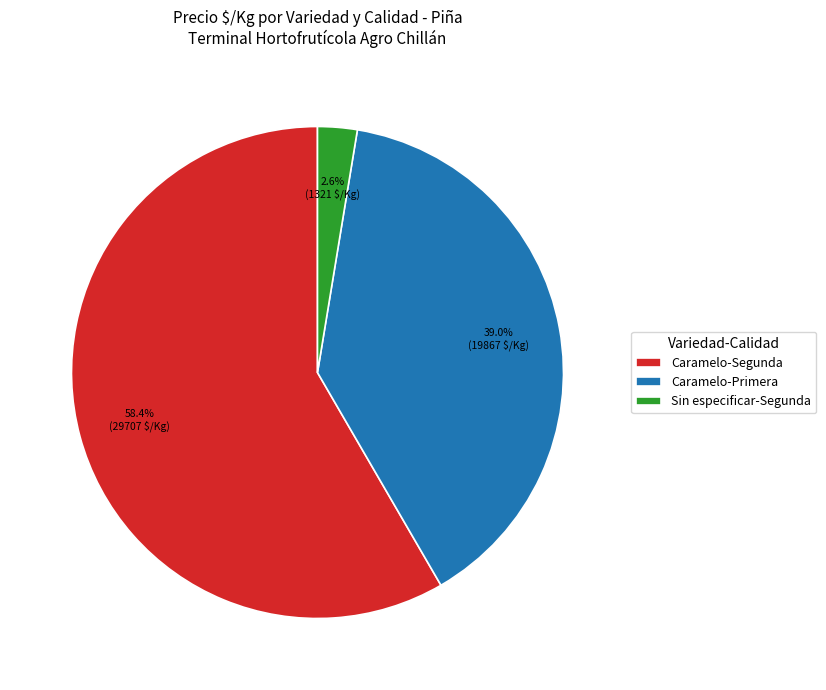

What is the largest slice in the pie chart?

Caramelo-Segunda